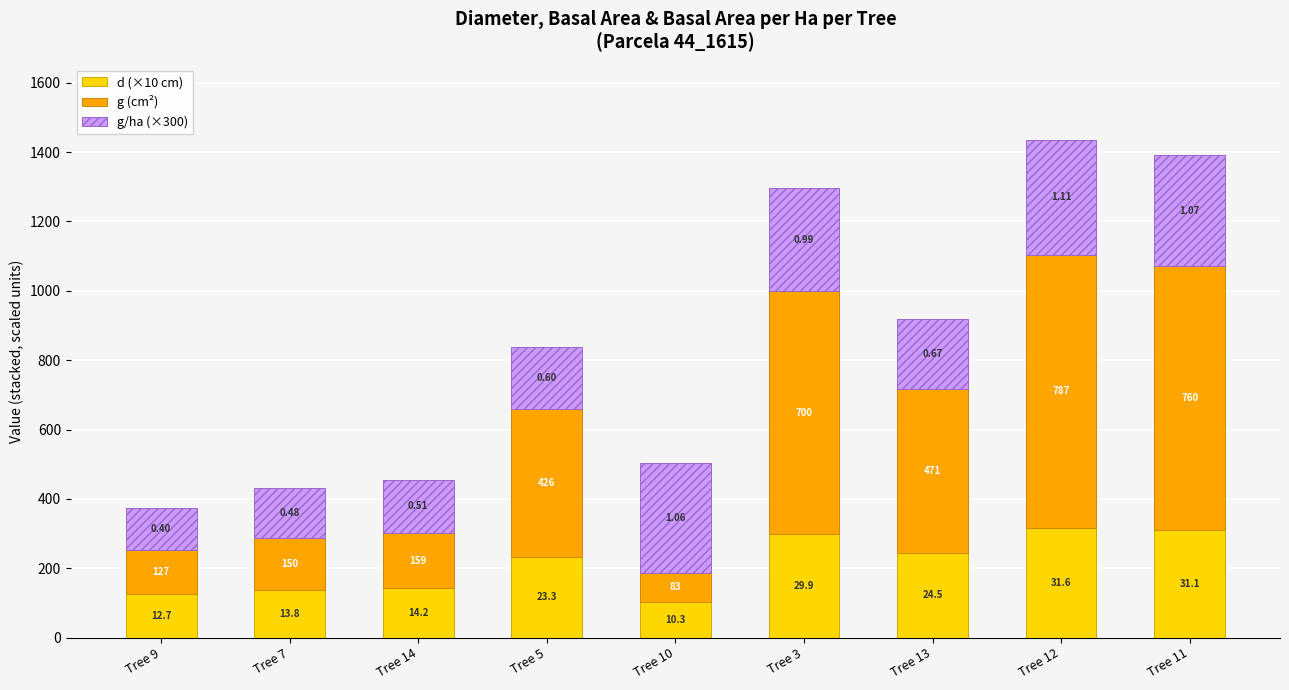

What is the label of the 4th bar from the right?

Tree 3